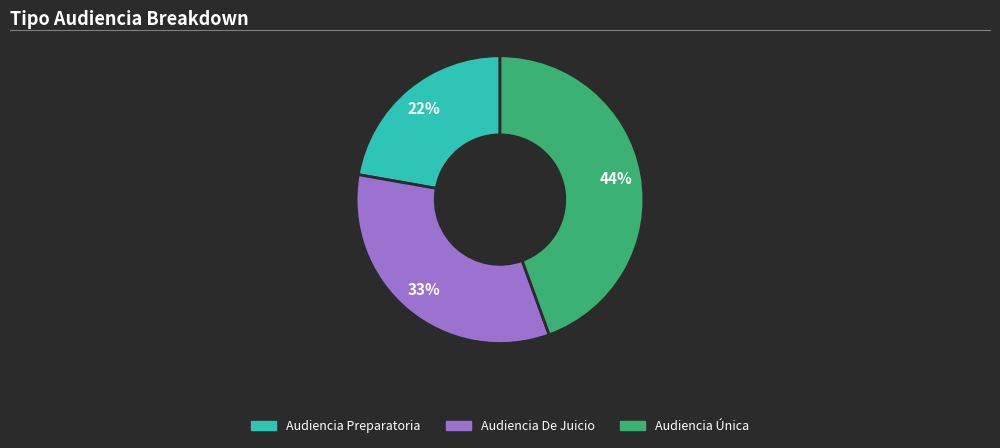

To the nearest percent, what percentage of the pie is Audiencia Preparatoria?

22%